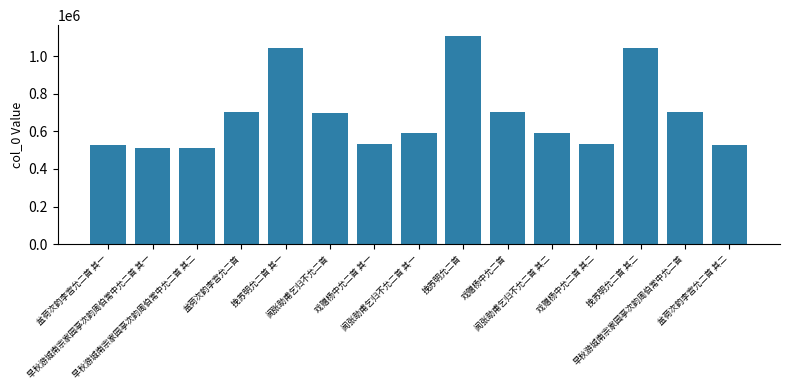

What is the label of the 6th bar from the left?

闻张助甫乞归不允二首